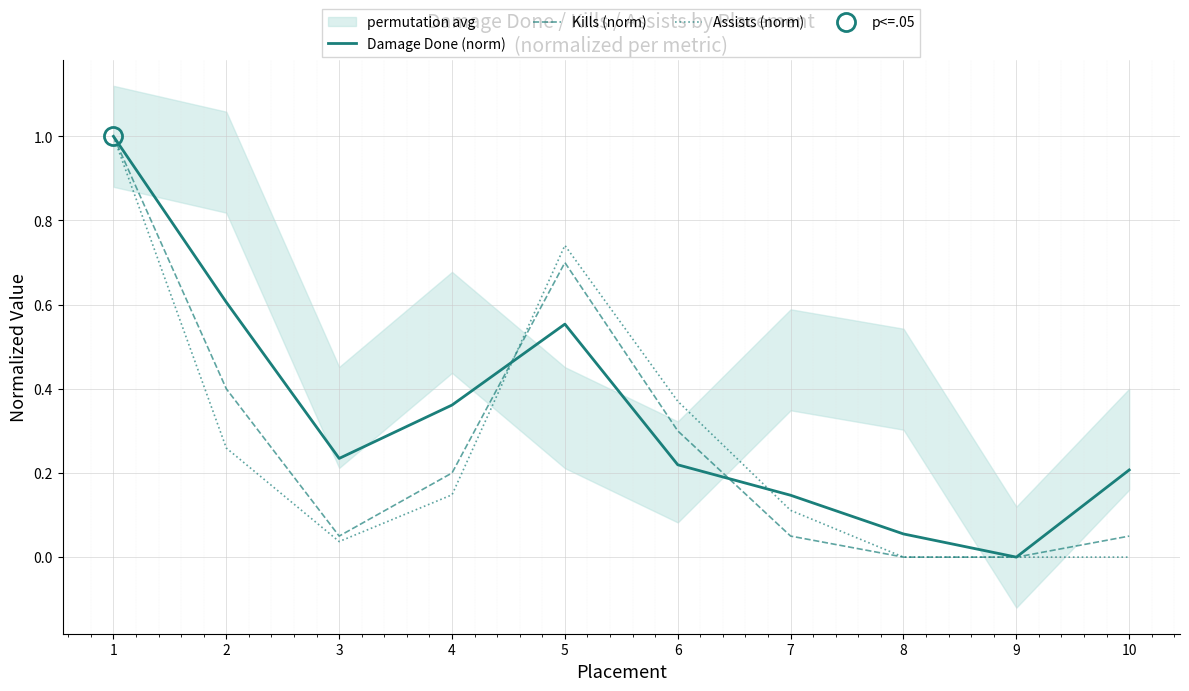

How many lines are shown in the chart?

3